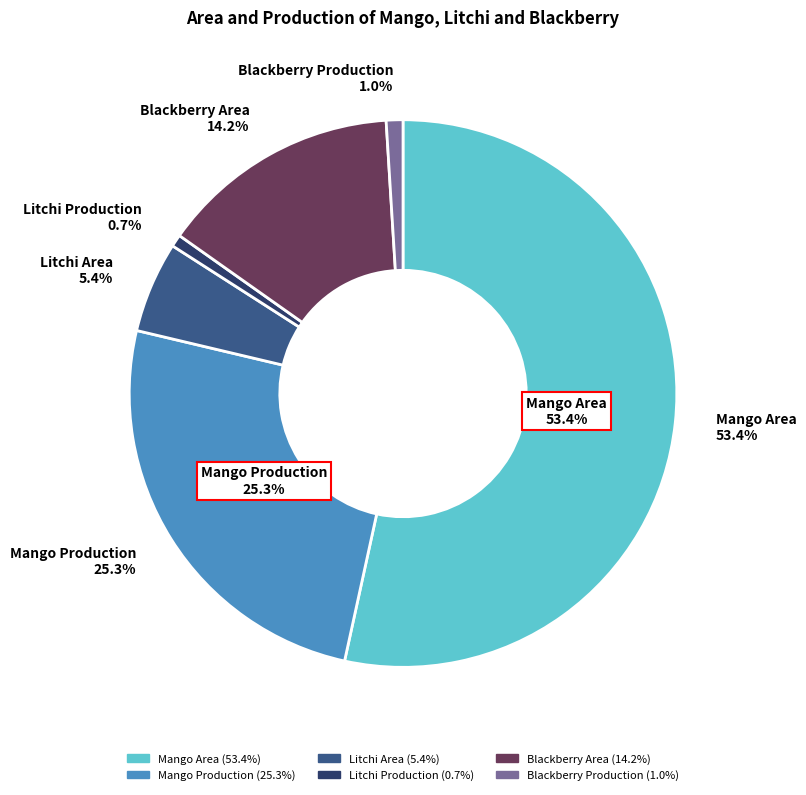

How many slices are in this pie chart?

6